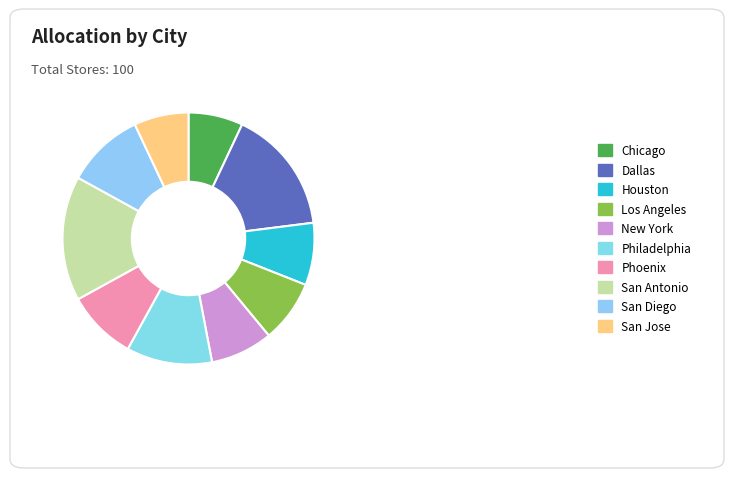

What is the ratio of the value at Dallas to the value at San Jose?

2.3